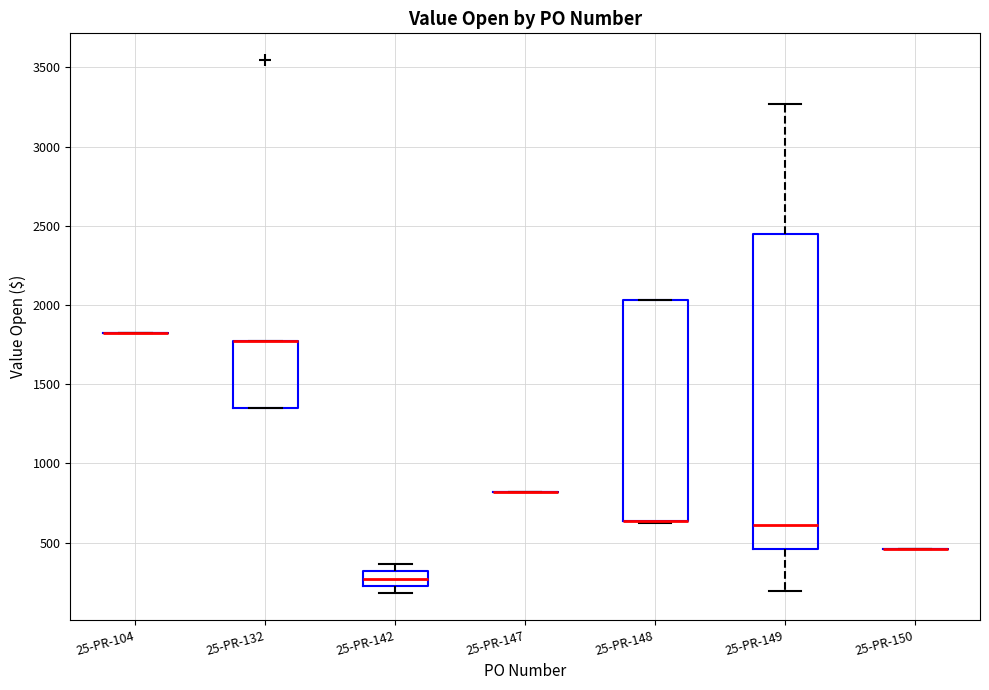

Reading left to right, read every box against the y-axis: the position of its median line, the range the box covers, and the ends of its whiskers. The values are not printed on the chart, so give them approximately, as read against the axis.

25-PR-104: box collapsed to a line at 1850, whiskers 1850 to 1850
25-PR-132: median 1750 (drawn on the box's upper edge), box 1350 to 1750, whiskers 1350 to 1750
25-PR-142: median 250 (inside the box), box 250 to 300, whiskers 200 to 350
25-PR-147: box collapsed to a line at 800, whiskers 800 to 800
25-PR-148: median 650 (drawn on the box's lower edge), box 650 to 2050, whiskers 600 to 2050
25-PR-149: median 600, box 450 to 2450, whiskers 200 to 3250
25-PR-150: box collapsed to a line at 450, whiskers 450 to 450